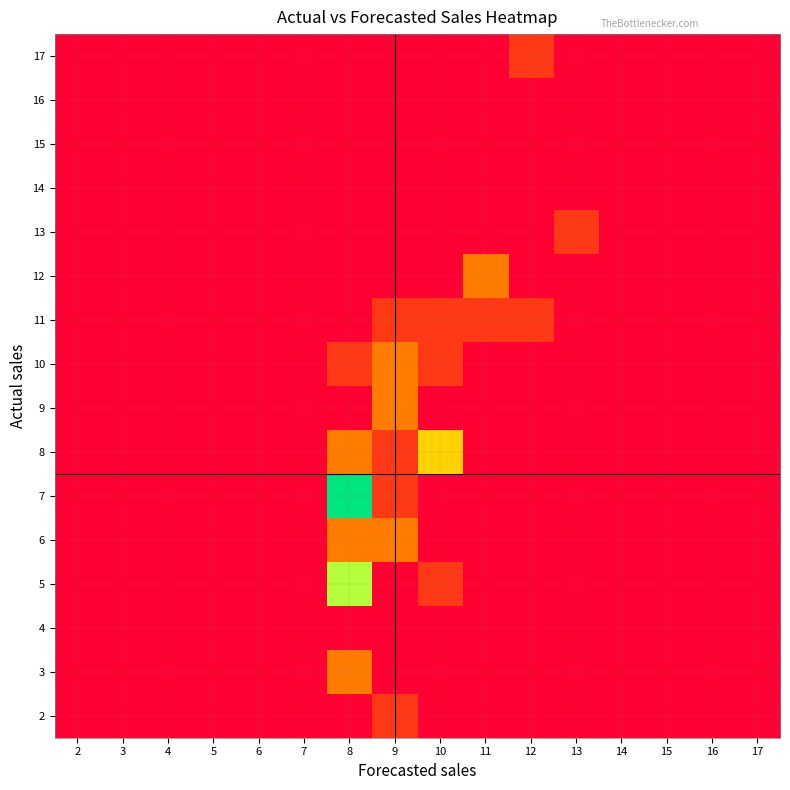

Reading right to left, extract all data points from this chart.

2: 17=0	16=0	15=0	14=0	13=0	12=0	11=0	10=0	9=1	8=0	7=0	6=0	5=0	4=0	3=0	2=0
3: 17=0	16=0	15=0	14=0	13=0	12=0	11=0	10=0	9=0	8=2	7=0	6=0	5=0	4=0	3=0	2=0
4: 17=0	16=0	15=0	14=0	13=0	12=0	11=0	10=0	9=0	8=0	7=0	6=0	5=0	4=0	3=0	2=0
5: 17=0	16=0	15=0	14=0	13=0	12=0	11=0	10=1	9=0	8=4	7=0	6=0	5=0	4=0	3=0	2=0
6: 17=0	16=0	15=0	14=0	13=0	12=0	11=0	10=0	9=2	8=2	7=0	6=0	5=0	4=0	3=0	2=0
7: 17=0	16=0	15=0	14=0	13=0	12=0	11=0	10=0	9=1	8=7	7=0	6=0	5=0	4=0	3=0	2=0
8: 17=0	16=0	15=0	14=0	13=0	12=0	11=0	10=3	9=1	8=2	7=0	6=0	5=0	4=0	3=0	2=0
9: 17=0	16=0	15=0	14=0	13=0	12=0	11=0	10=0	9=2	8=0	7=0	6=0	5=0	4=0	3=0	2=0
10: 17=0	16=0	15=0	14=0	13=0	12=0	11=0	10=1	9=2	8=1	7=0	6=0	5=0	4=0	3=0	2=0
11: 17=0	16=0	15=0	14=0	13=0	12=1	11=1	10=1	9=1	8=0	7=0	6=0	5=0	4=0	3=0	2=0
12: 17=0	16=0	15=0	14=0	13=0	12=0	11=2	10=0	9=0	8=0	7=0	6=0	5=0	4=0	3=0	2=0
13: 17=0	16=0	15=0	14=0	13=1	12=0	11=0	10=0	9=0	8=0	7=0	6=0	5=0	4=0	3=0	2=0
14: 17=0	16=0	15=0	14=0	13=0	12=0	11=0	10=0	9=0	8=0	7=0	6=0	5=0	4=0	3=0	2=0
15: 17=0	16=0	15=0	14=0	13=0	12=0	11=0	10=0	9=0	8=0	7=0	6=0	5=0	4=0	3=0	2=0
16: 17=0	16=0	15=0	14=0	13=0	12=0	11=0	10=0	9=0	8=0	7=0	6=0	5=0	4=0	3=0	2=0
17: 17=0	16=0	15=0	14=0	13=0	12=1	11=0	10=0	9=0	8=0	7=0	6=0	5=0	4=0	3=0	2=0